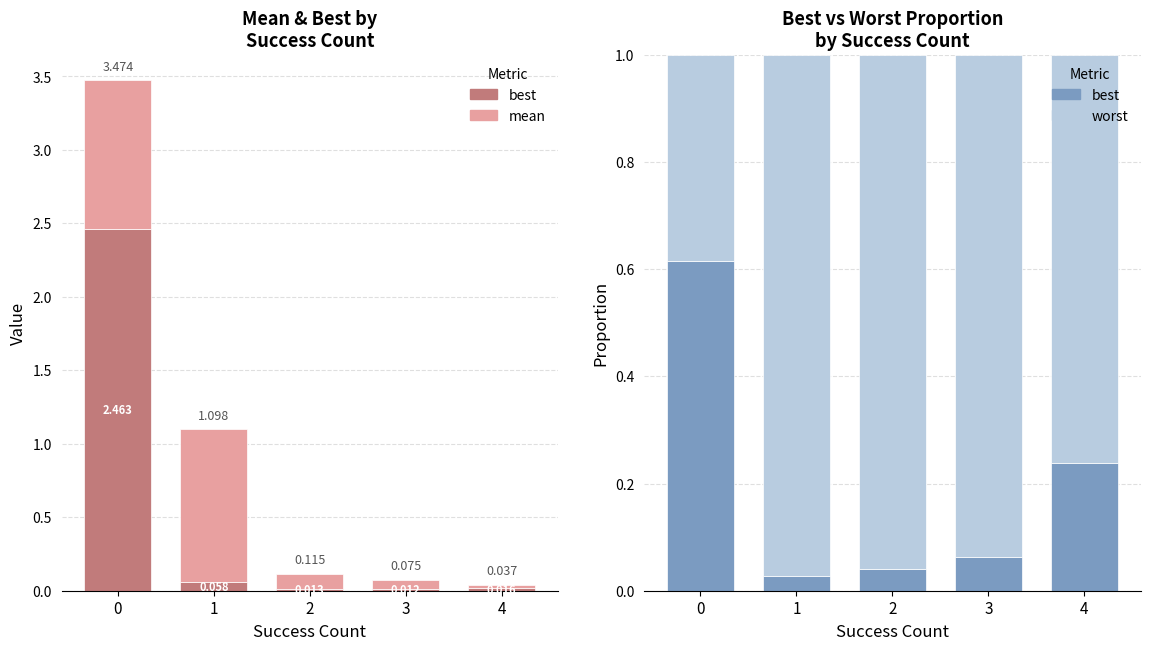

Reading right to left, list all the values displayed in this chart.

best: 4=0.2	3=0.1	2=0.0	1=0.0	0=0.6
mean: 4=0.0	3=0.1	2=0.1	1=1.0	0=1.0
worst: 4=0.8	3=0.9	2=1.0	1=1.0	0=0.4